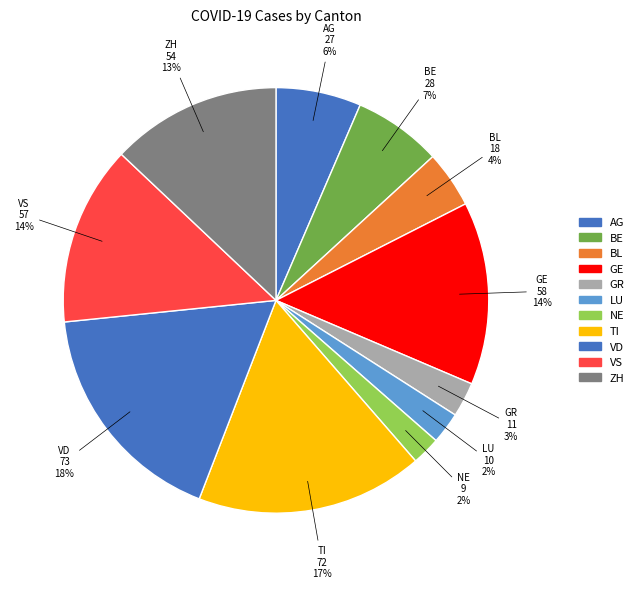

To the nearest percent, what is the average slice percentage?

9%